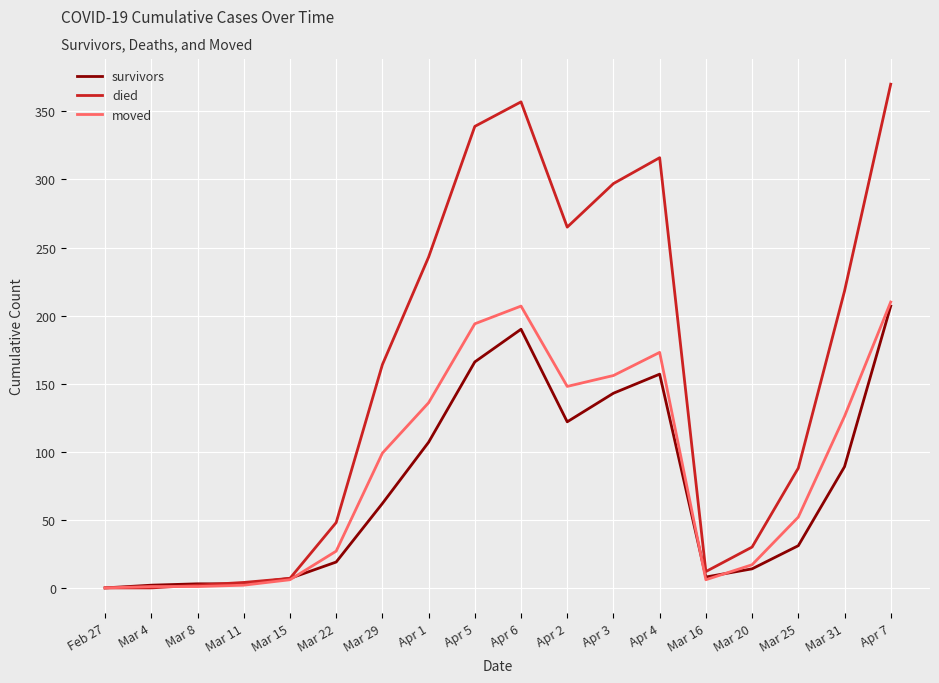

What are all the series names shown in the legend?

survivors, died, moved